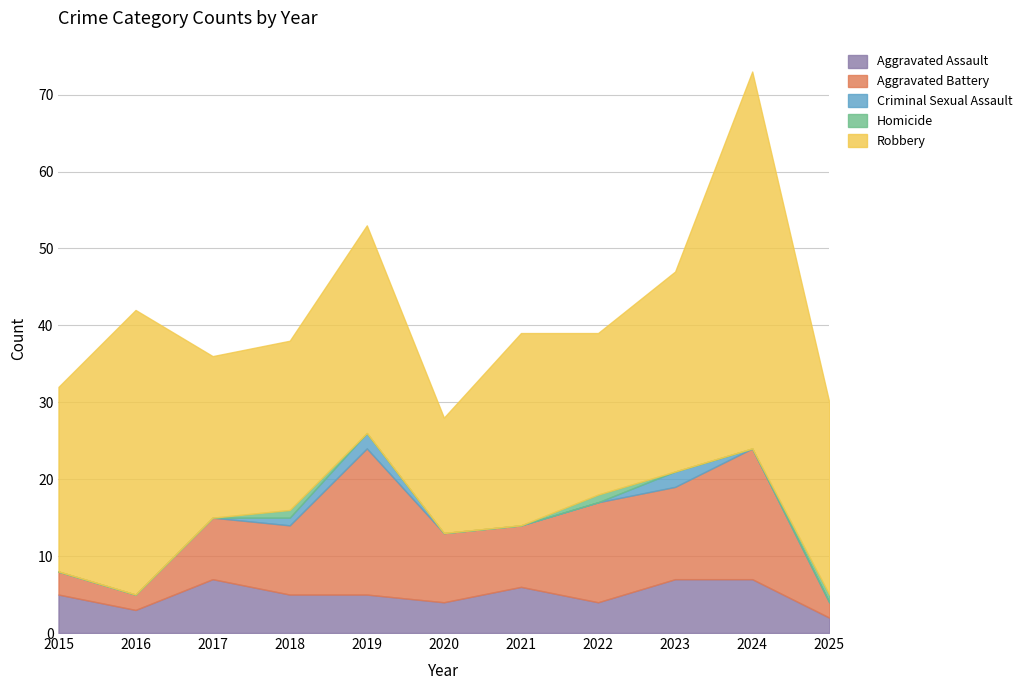

True or false: Homicide and Aggravated Battery intersect in this chart.

False